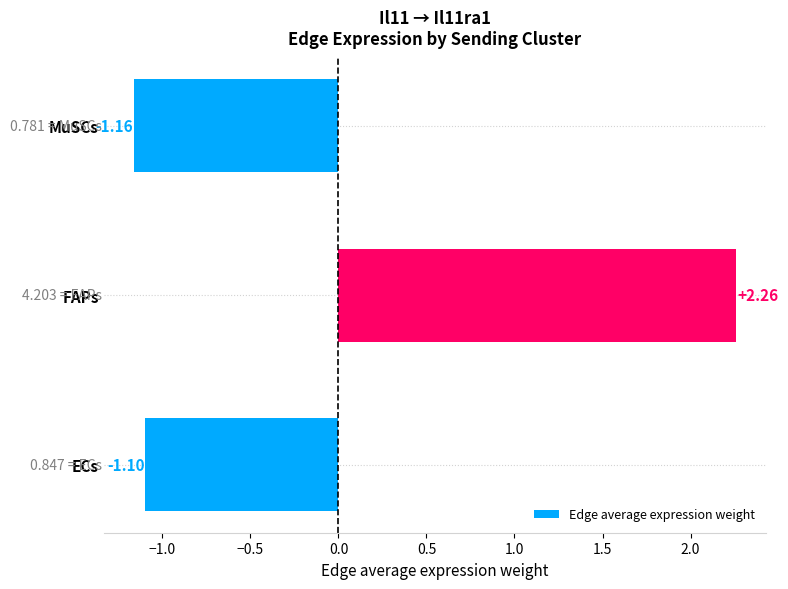

Which has a higher value, MuSCs or ECs?

ECs